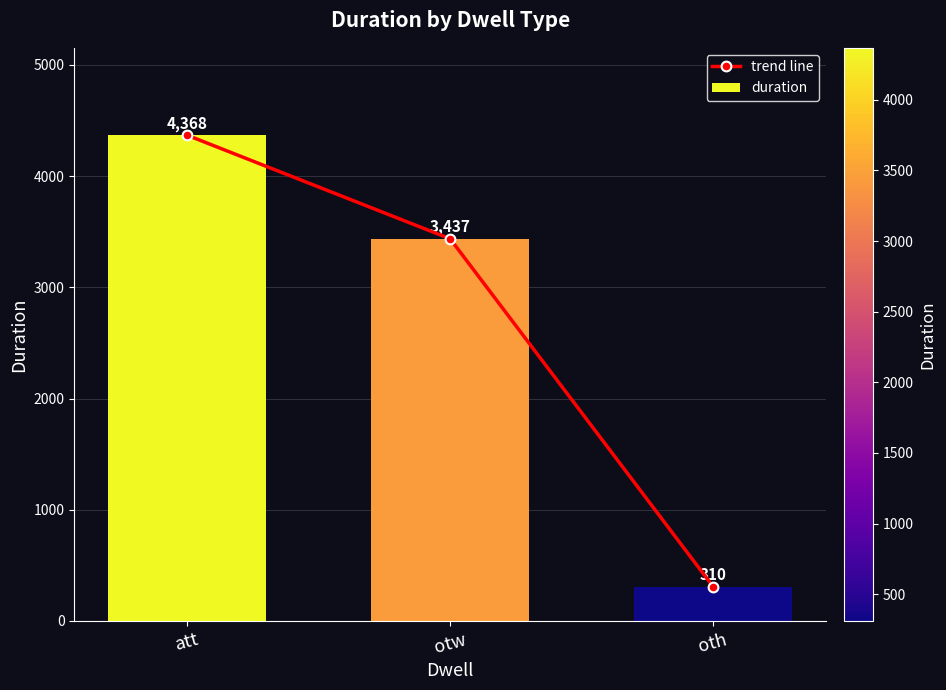

The value of duration at oth is 310. True or false?

True